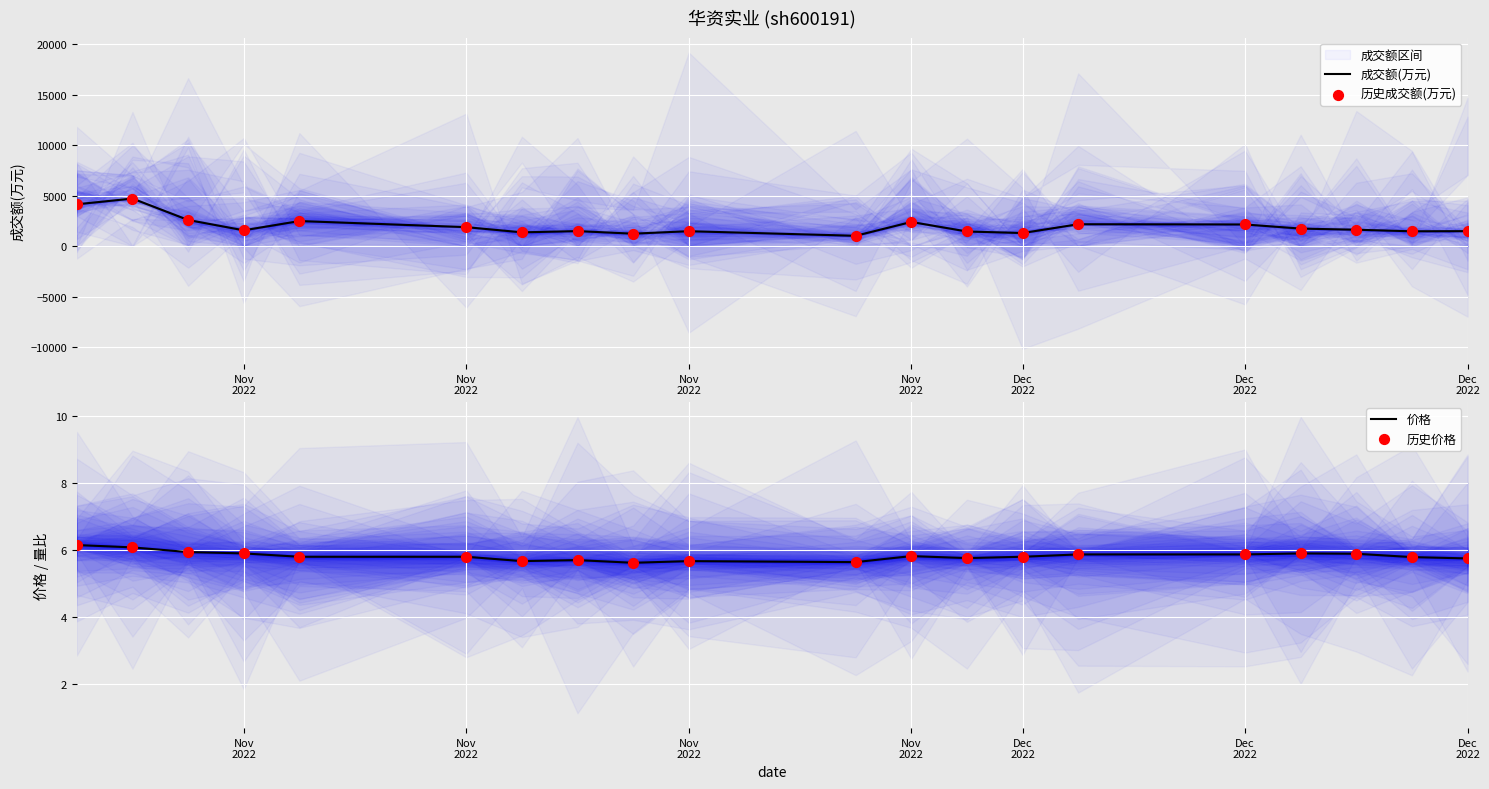

Which series has the largest total across all categories?

成交额(万元)